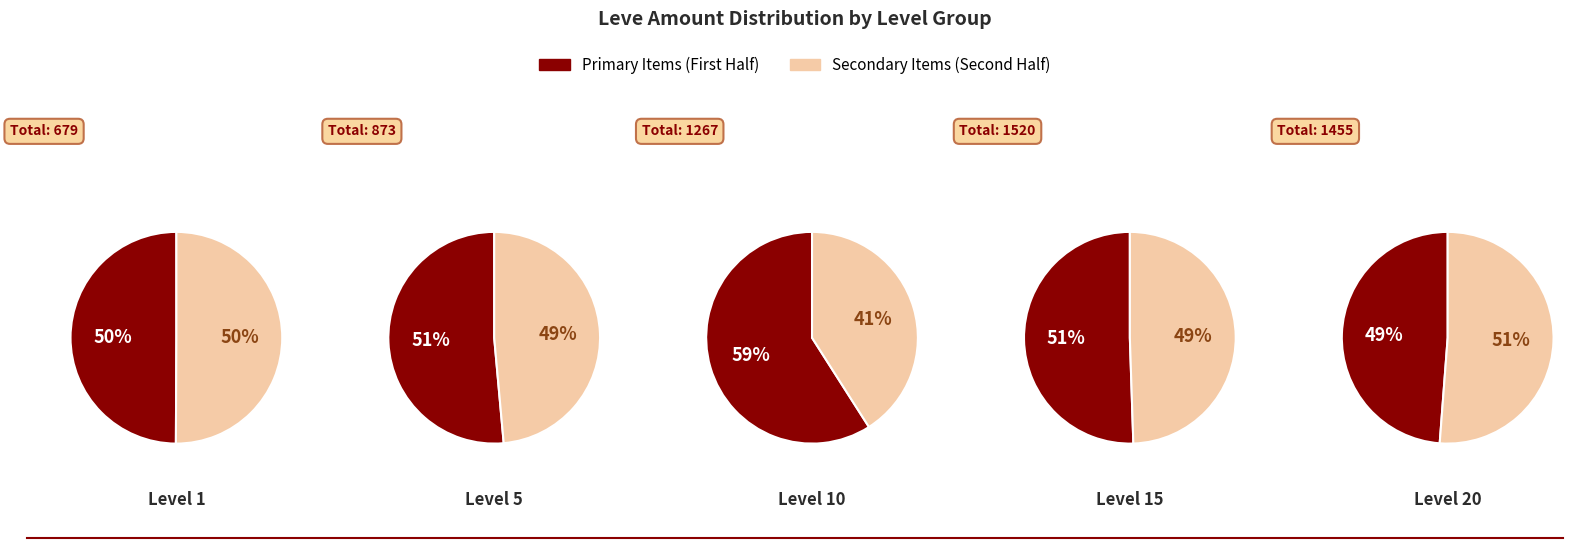

The Level 20 slice represents 24% of the pie. True or false?

False